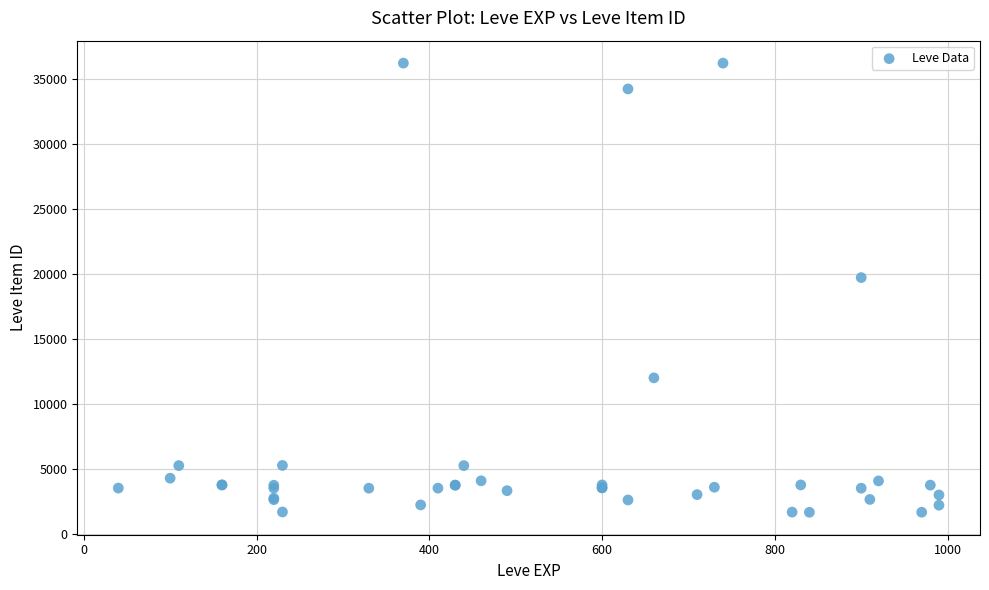

What Y value in the scatter plot is closest to 18967?

19744